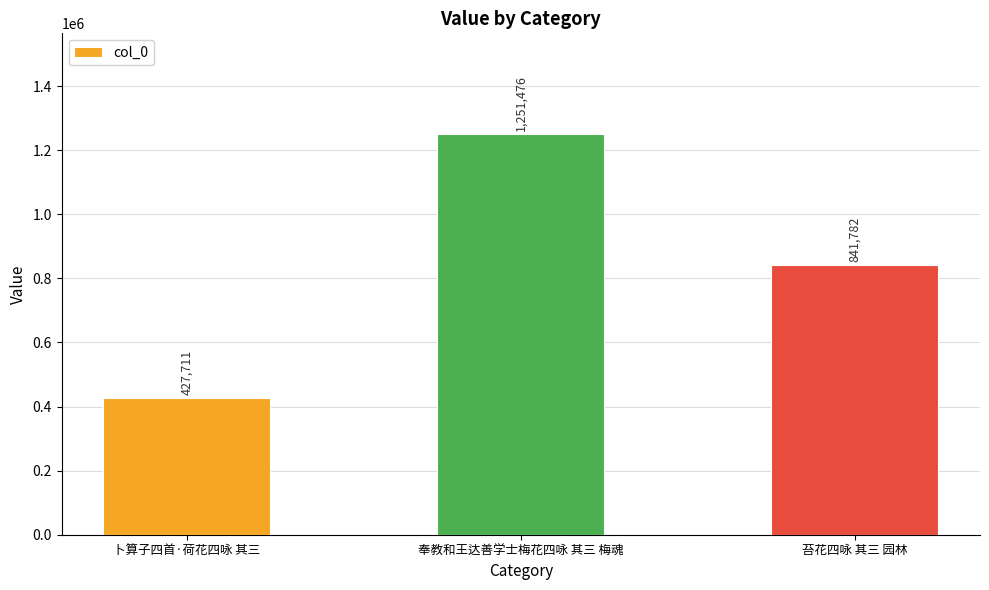

Reading left to right, extract all data points from this chart.

427711	1251476	841782